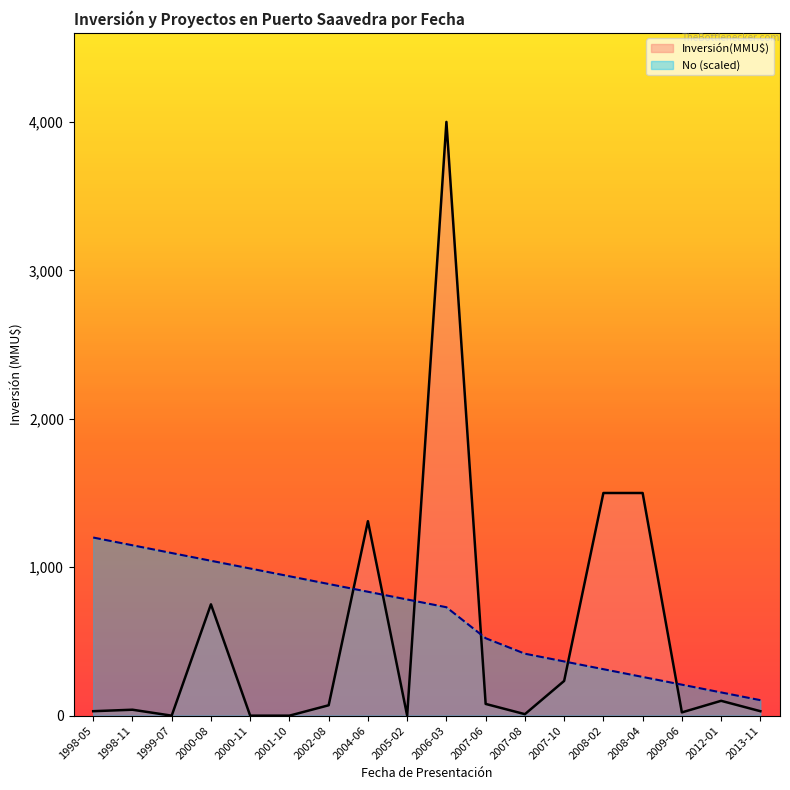

At 2012-01, list the series in order from smallest to largest.

Inversión(MMU$), No (scaled)